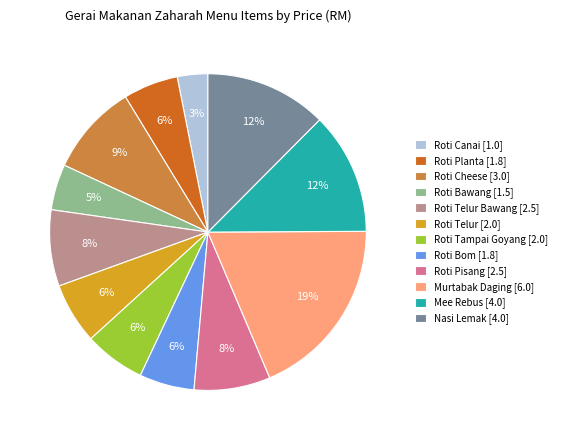

Between Roti Cheese [3.0] and Roti Tampai Goyang [2.0], which is larger?

Roti Cheese [3.0]